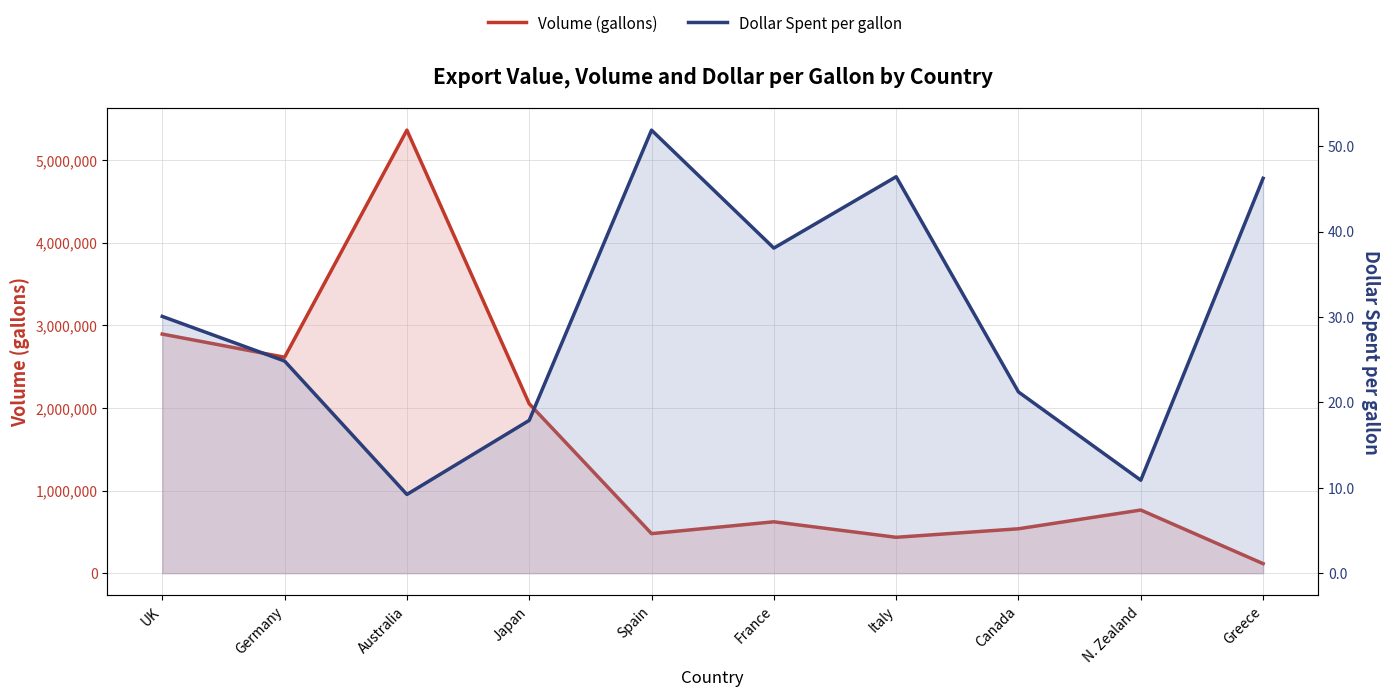

List the series in order of their overall mean, highest first.

Volume (gallons), Dollar Spent per gallon